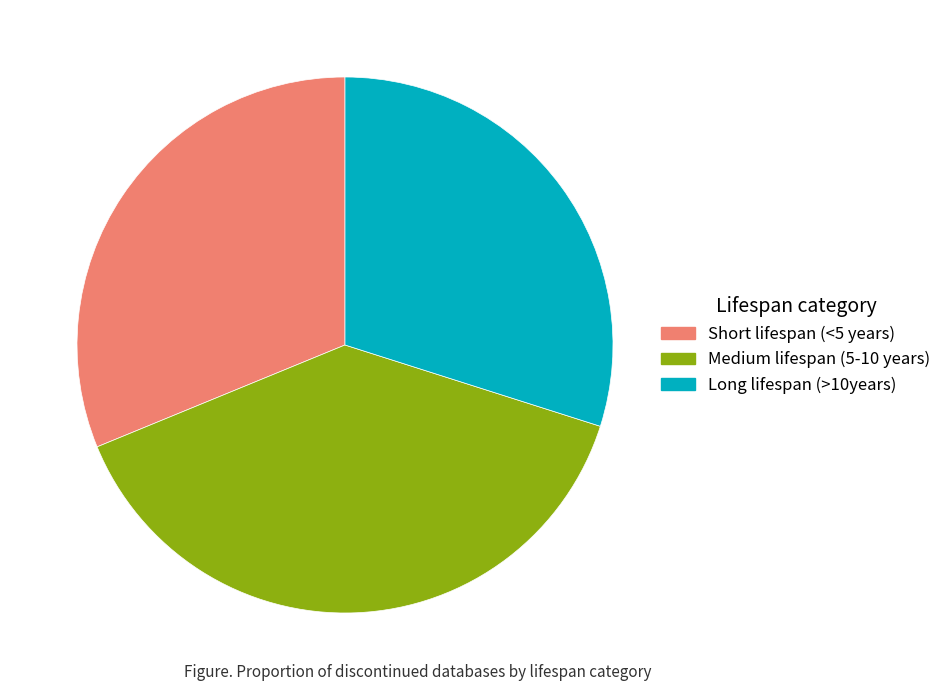

Does any single category account for the majority?

No